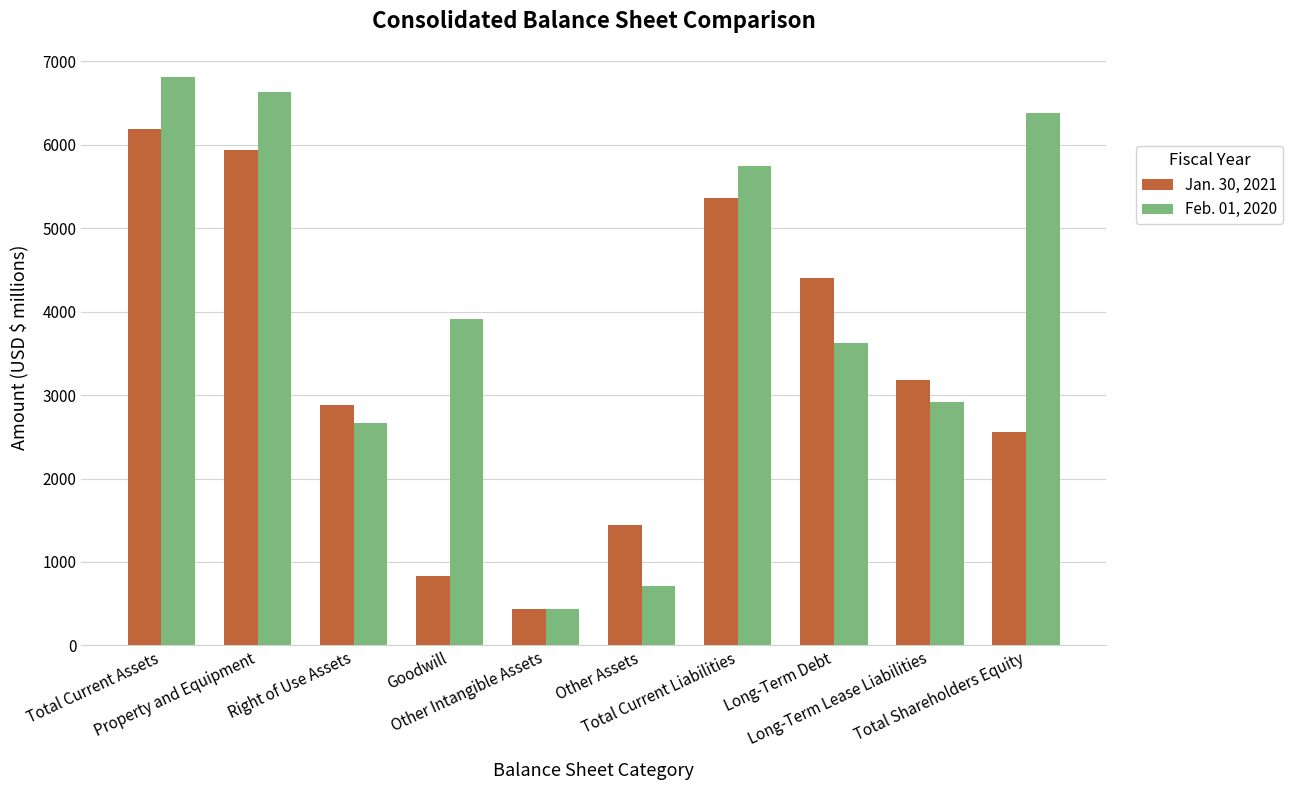

Count the Jan. 30, 2021 values in the range 1439 to 5357.

6